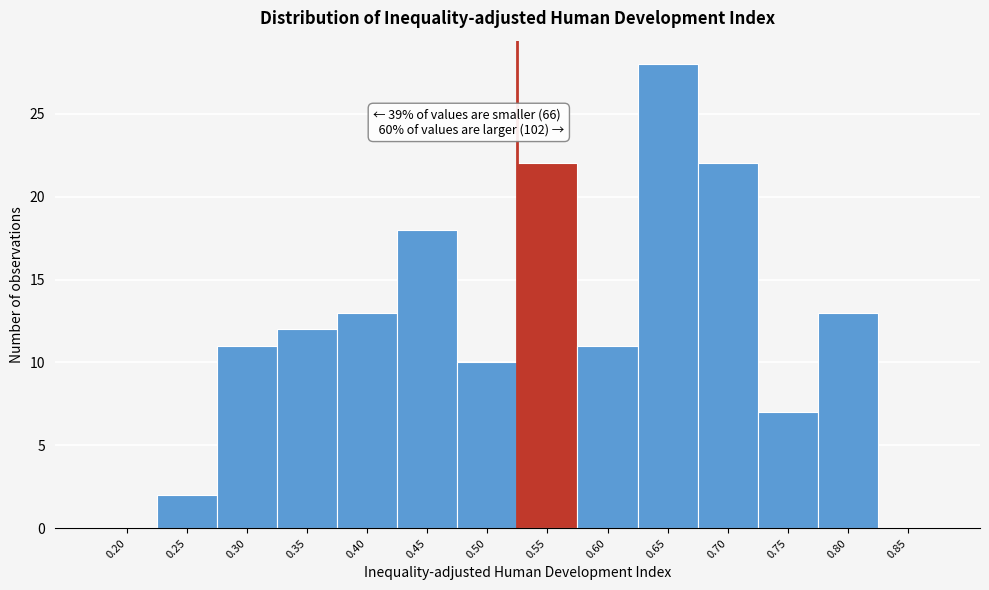

Reading left to right, transcribe all the data shown in this chart.

0.20=0	0.25=2	0.30=11	0.35=12	0.40=13	0.45=18	0.50=10	0.55=22	0.60=11	0.65=28	0.70=22	0.75=7	0.80=13	0.85=0